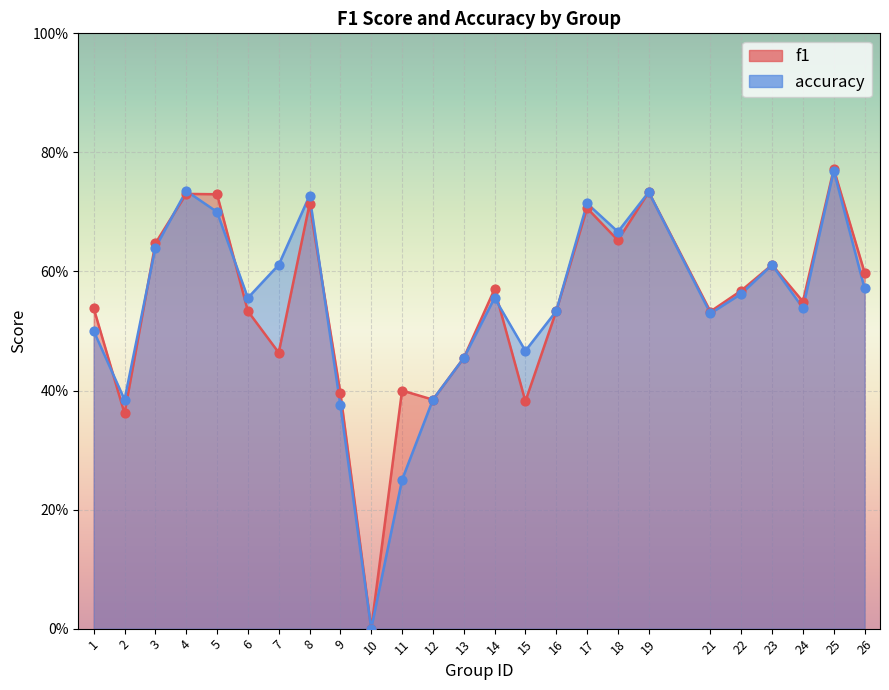

What are all the series names shown in the legend?

f1, accuracy